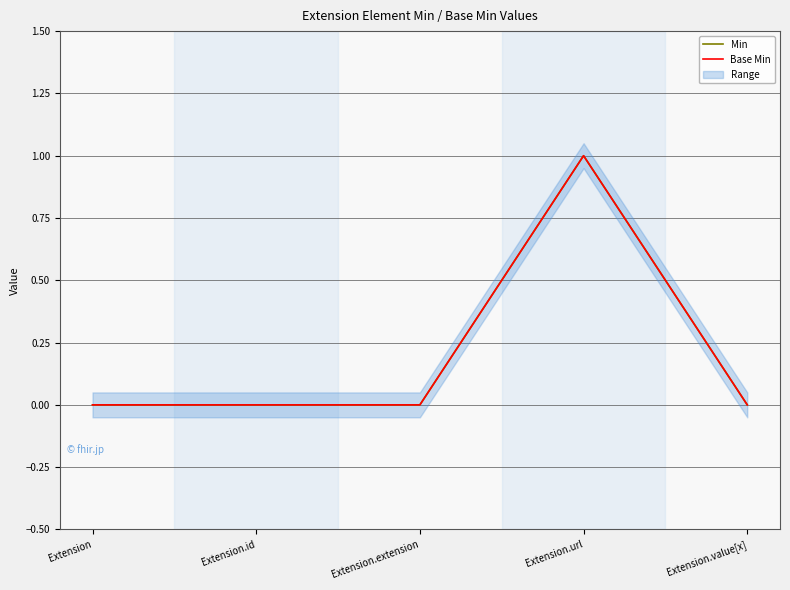

Count the number of categories in the chart.

5